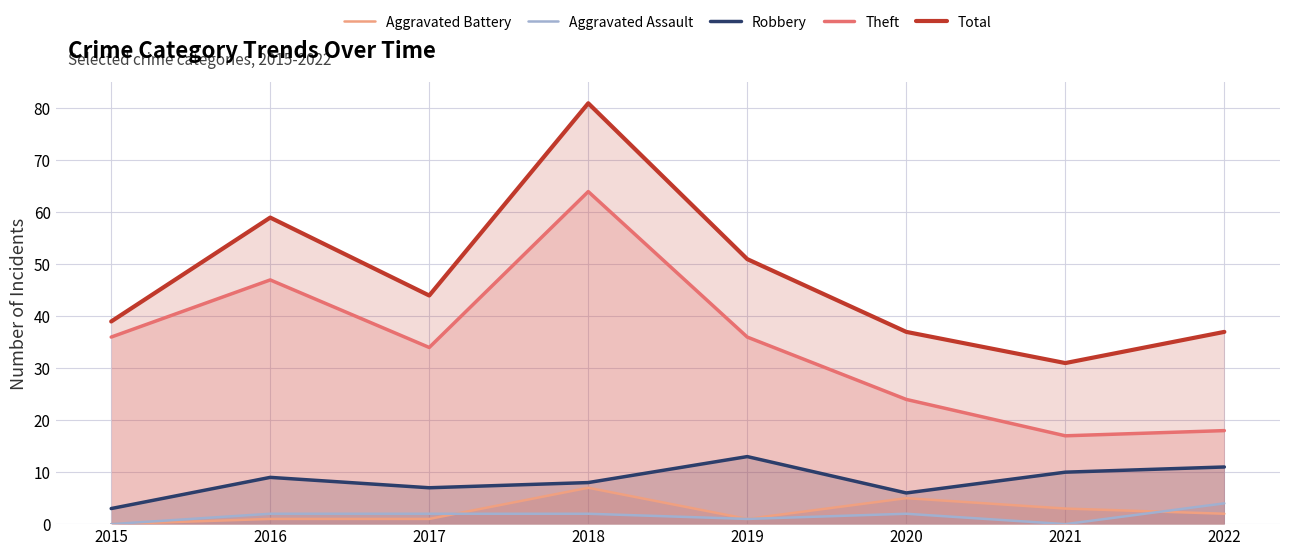

Where does the Robbery series first go above 9?

2019